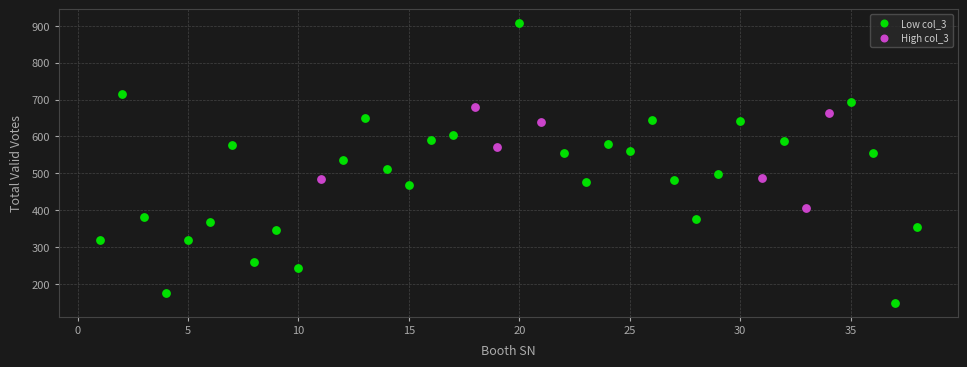

Which series contains the lowest Y value?

Low col_3